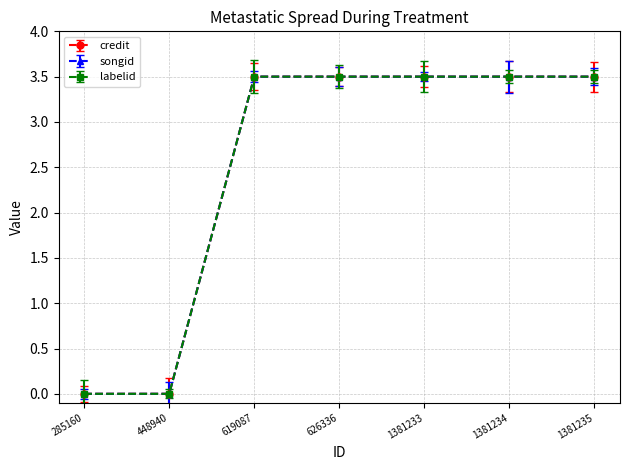

How many lines are shown in the chart?

3